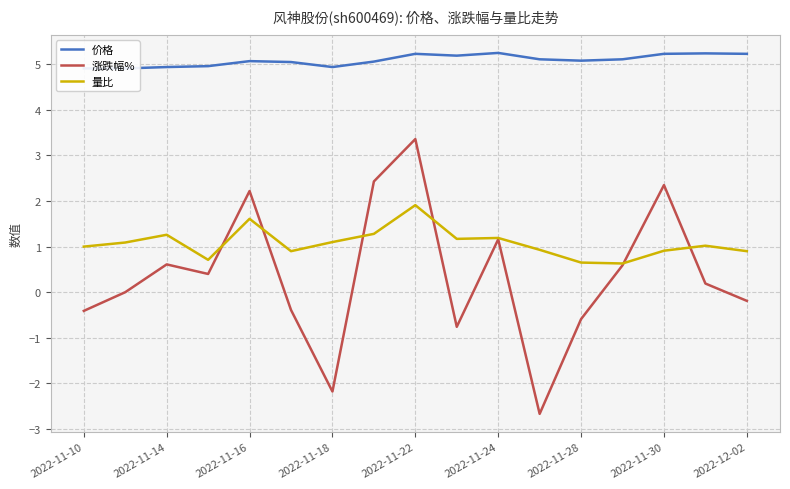

True or false: 涨跌幅% and 量比 cross at least once.

True